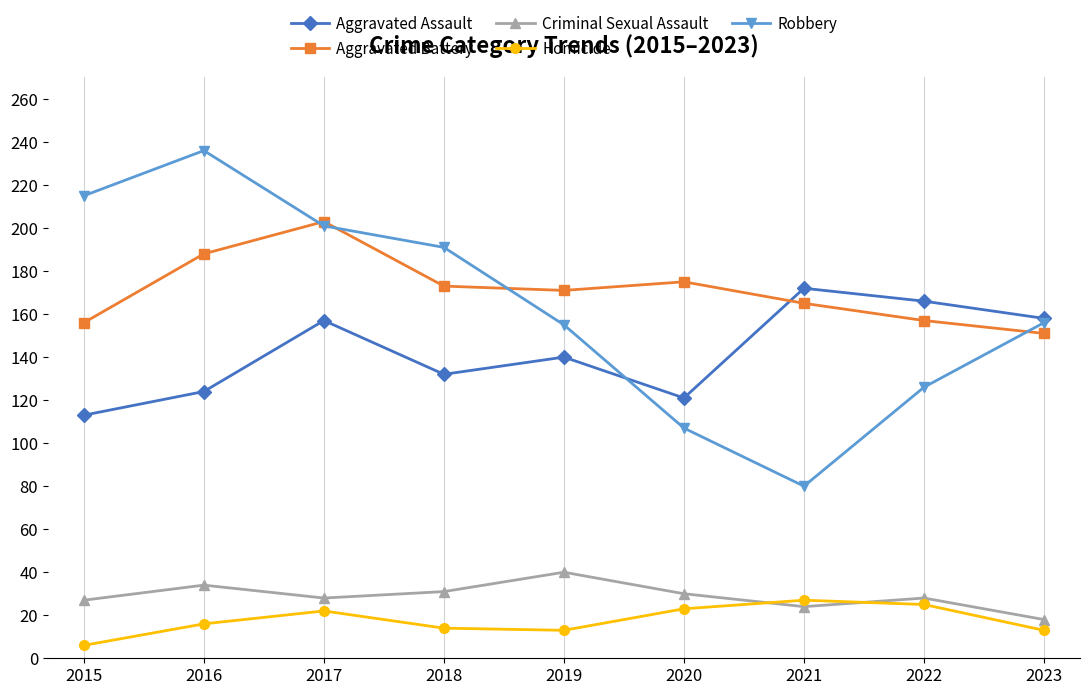

What is the difference between the Aggravated Battery values at 2021 and 2023?

14